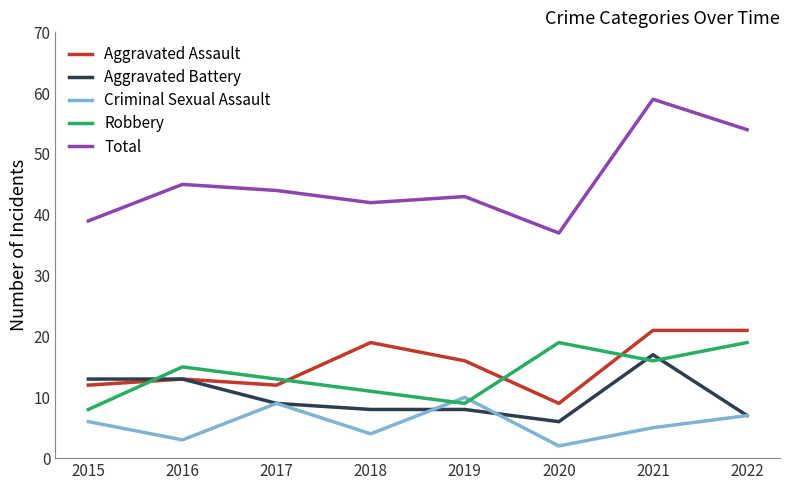

What is the smallest value displayed?

2